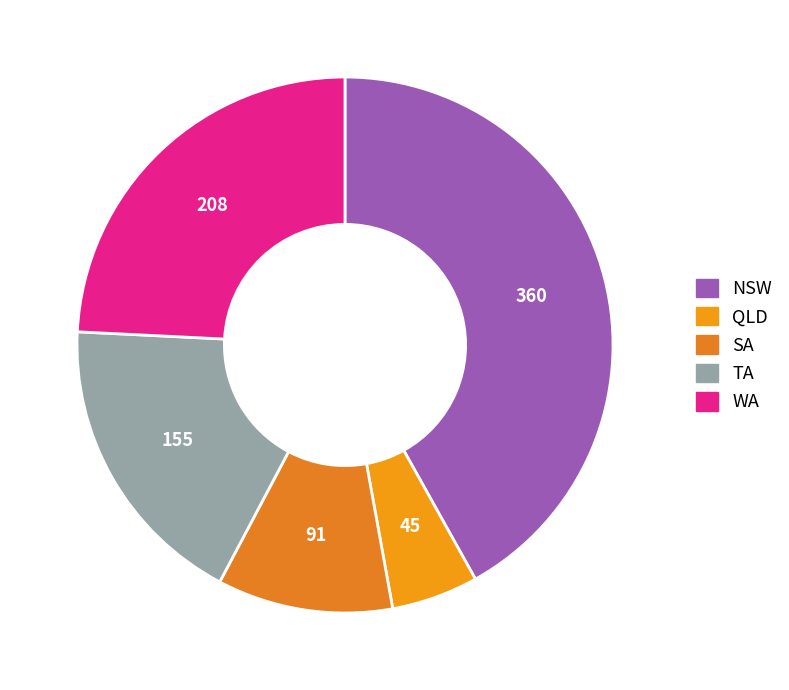

True or false: TA accounts for 18% of the total.

True